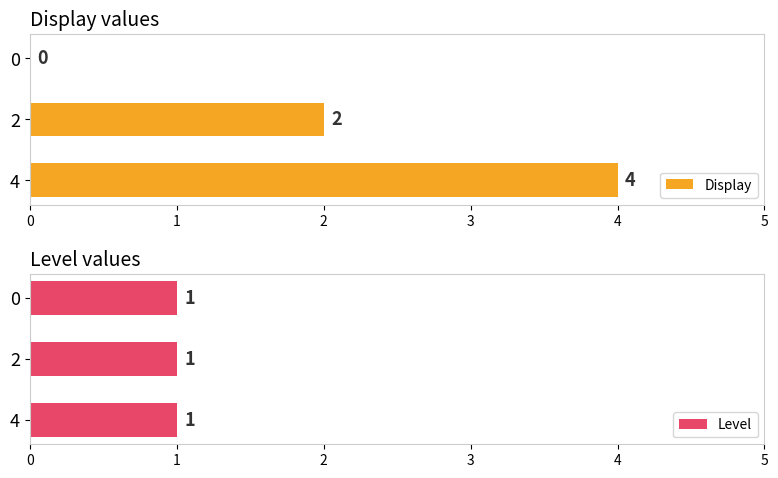

Which series has the widest spread of values?

Display